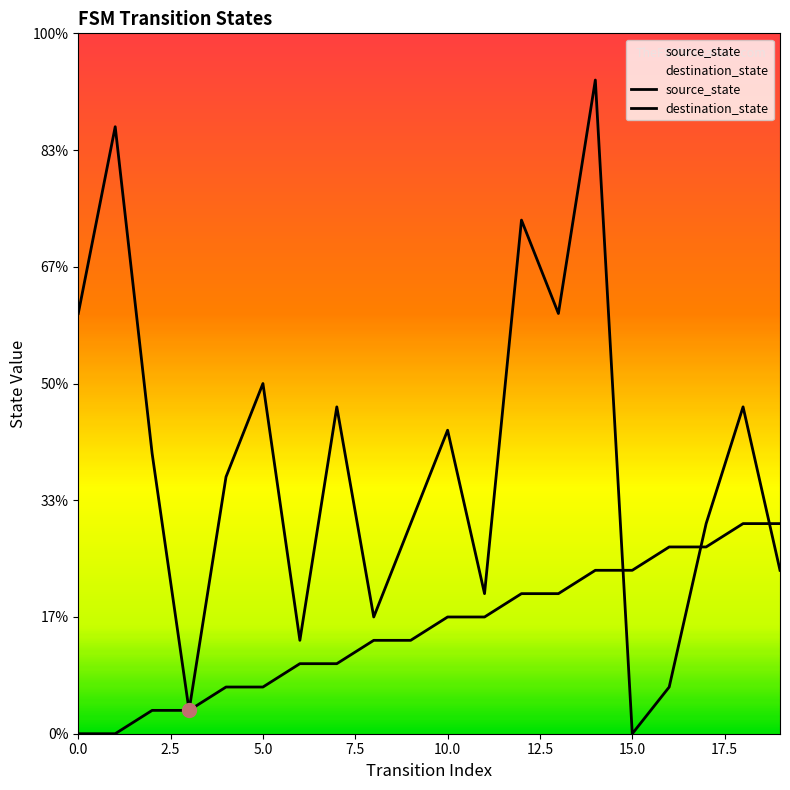

In destination_state, how many points are lower than both neighbors (excluding endpoints)?

6